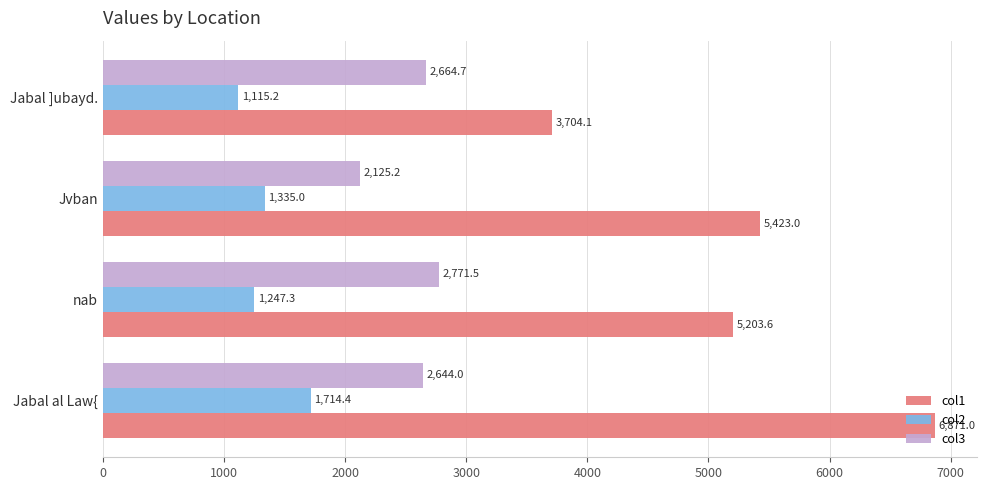

At which label is col1 closest to 5287?

nab